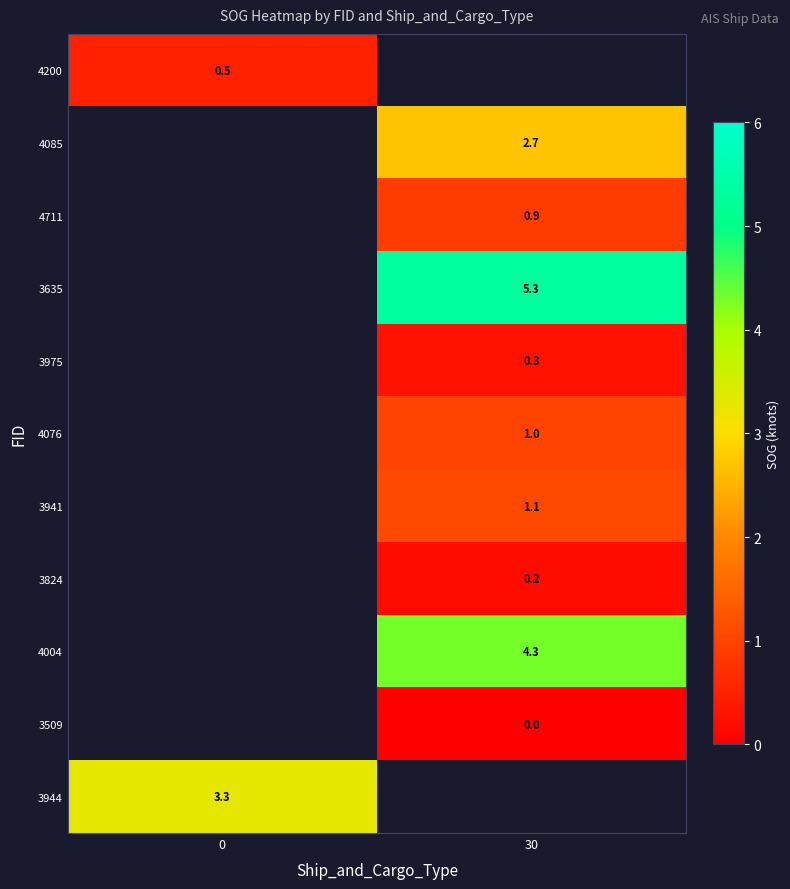

Between 0 and 30, which is larger?

30